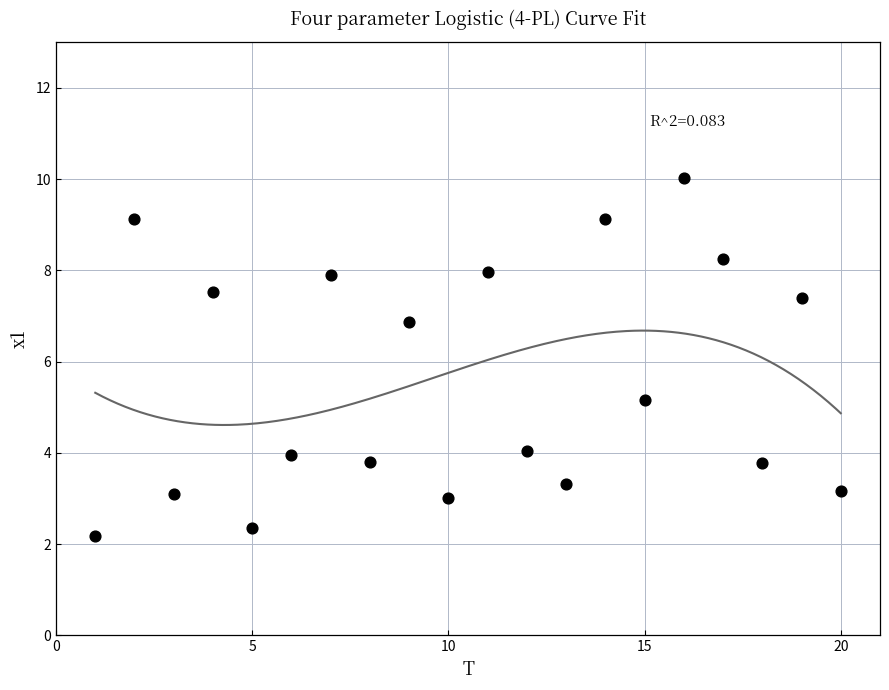

What is the range of Y values (max minus min)?

7.8